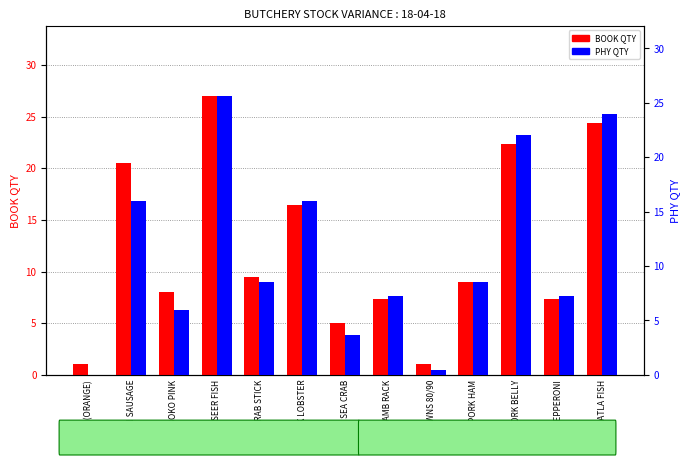

At PRAWNS 80/90, list the series in order from smallest to largest.

PHY QTY, BOOK QTY